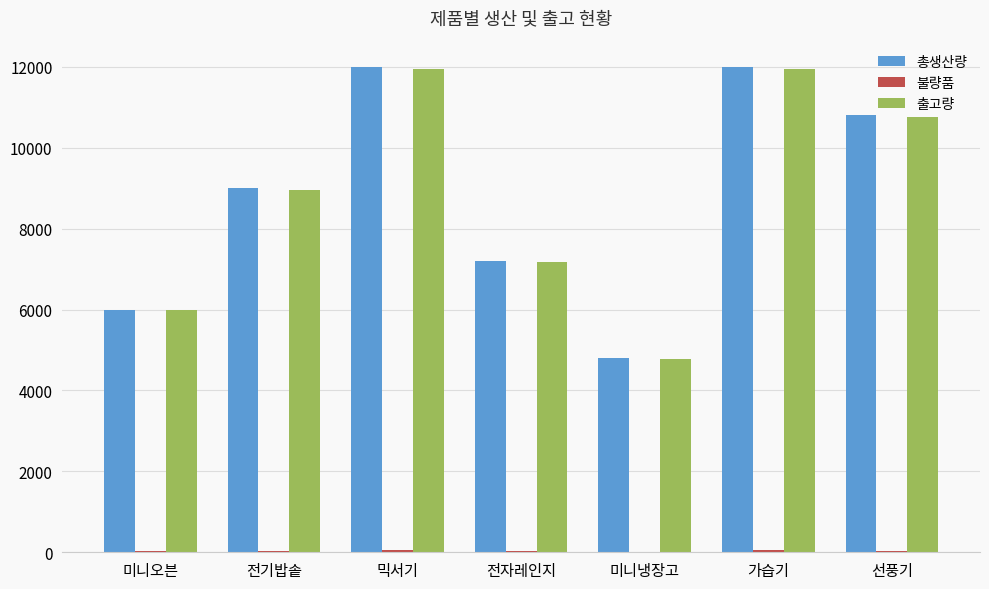

Between 전자레인지 and 가습기, which series saw the biggest shift?

총생산량